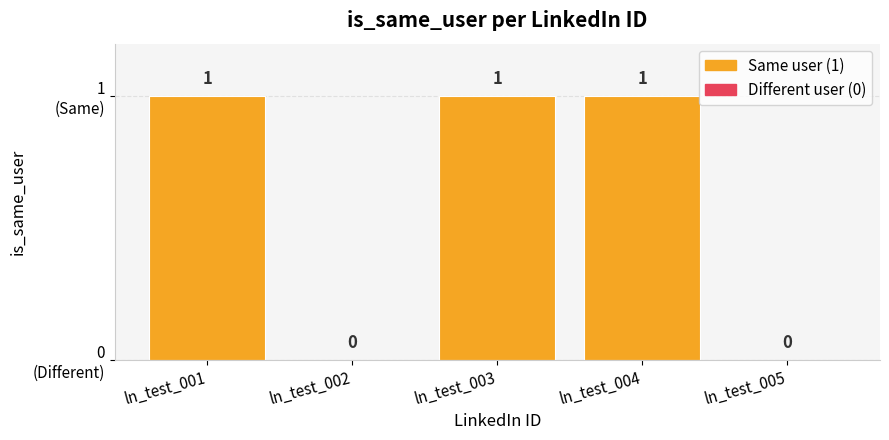

Are the bars grouped side by side (vs. stacked)?

No